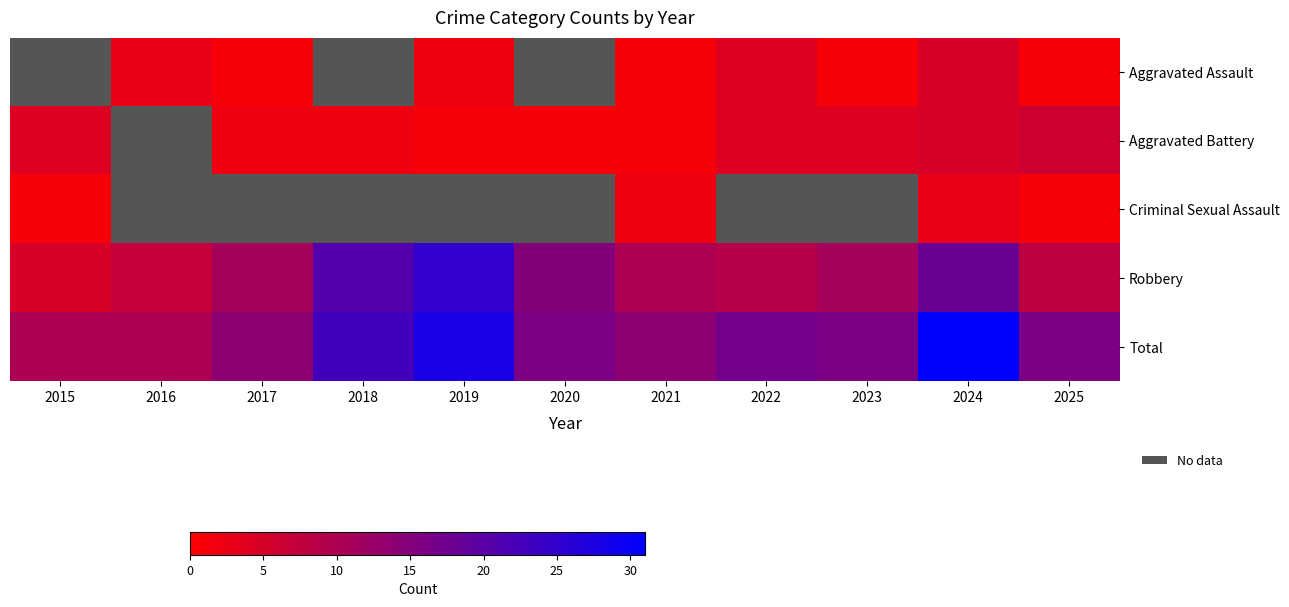

Read the Criminal Sexual Assault value at 2025.

1.0